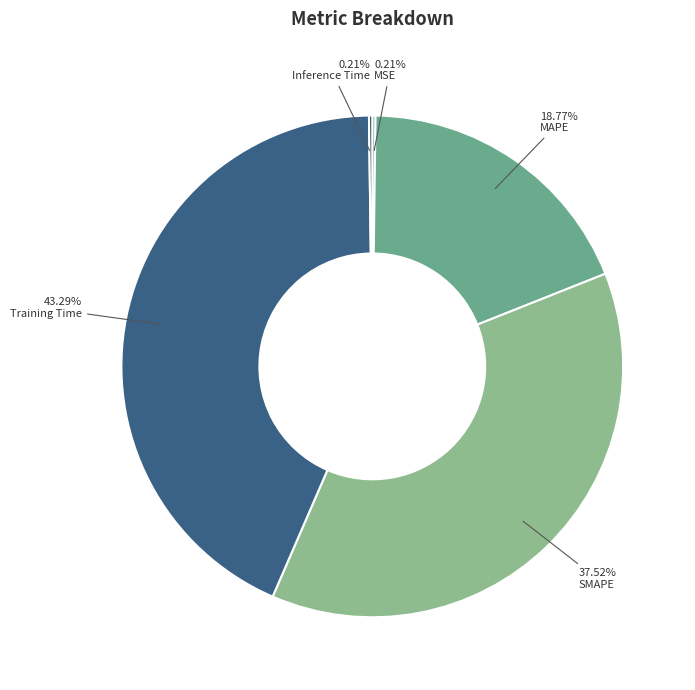

The MAPE slice represents 9% of the pie. True or false?

False